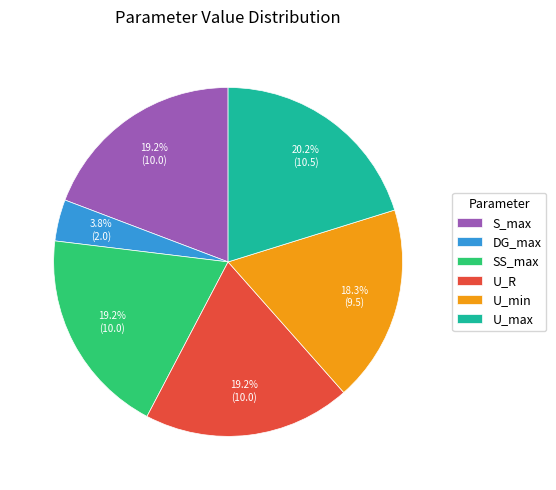

How many slices are in this pie chart?

6